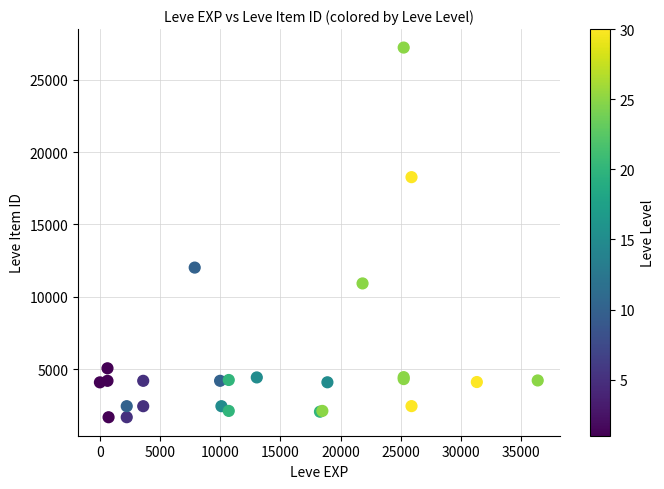

What Y value in the scatter plot is closest to 14448?

12018